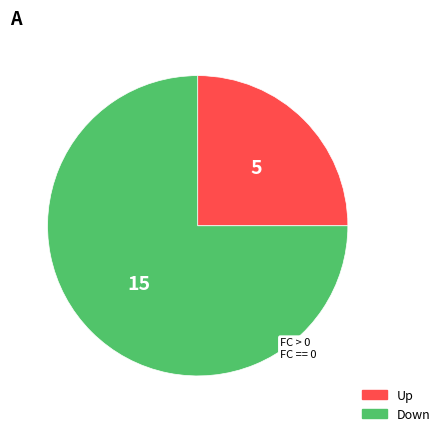

Is there any slice that represents more than half of the pie?

Yes